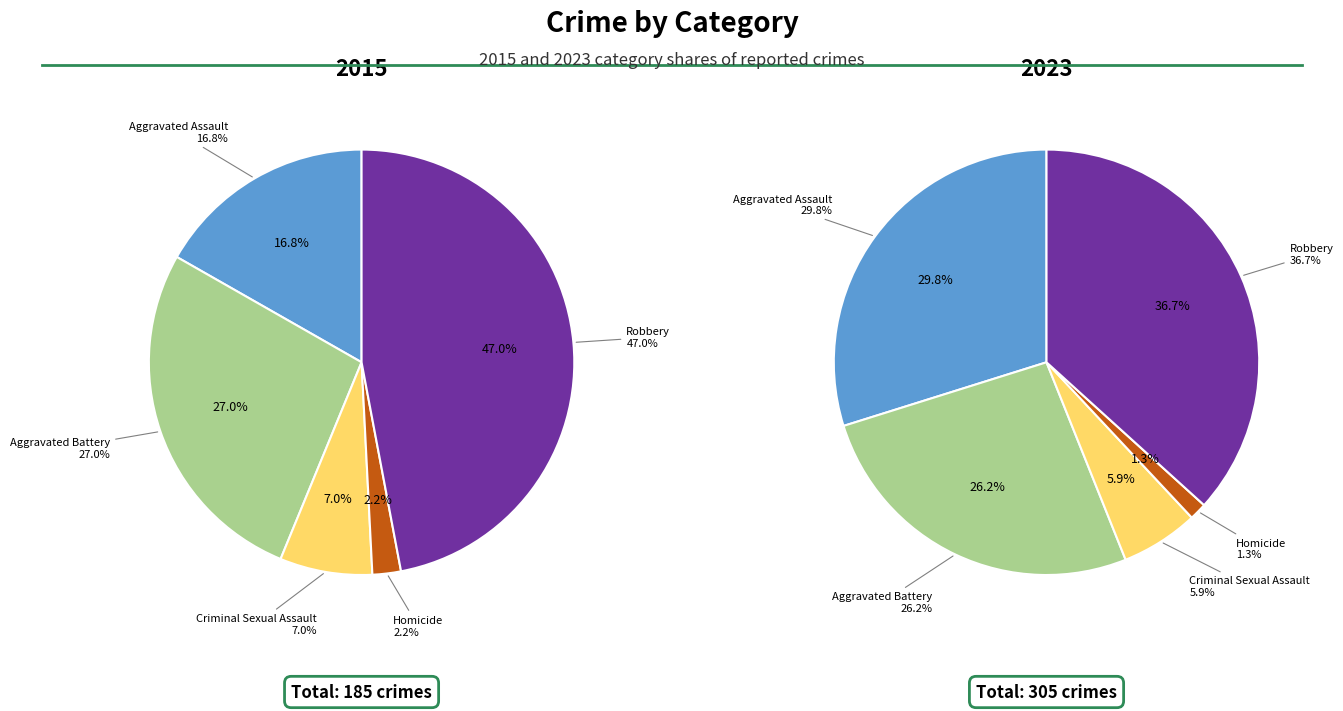

True or false: Aggravated Battery accounts for 27% of the total.

True